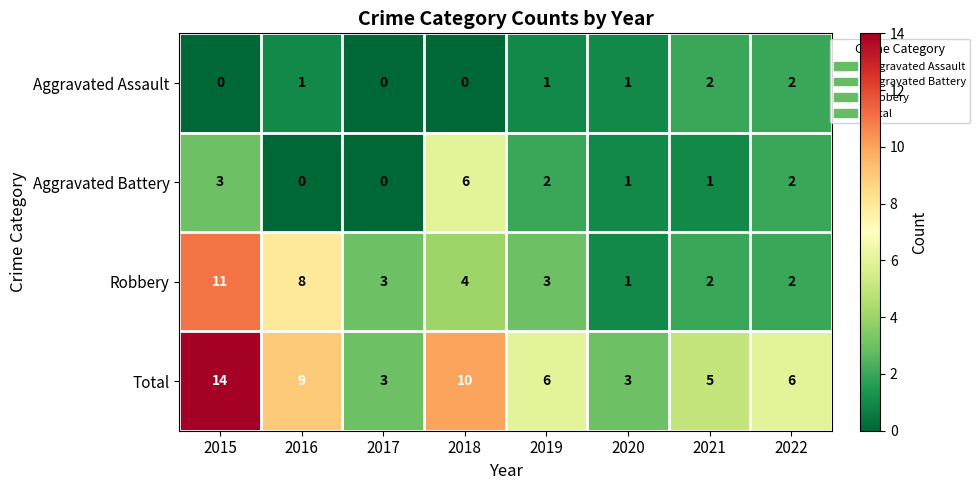

Which series has the largest total across all categories?

Total